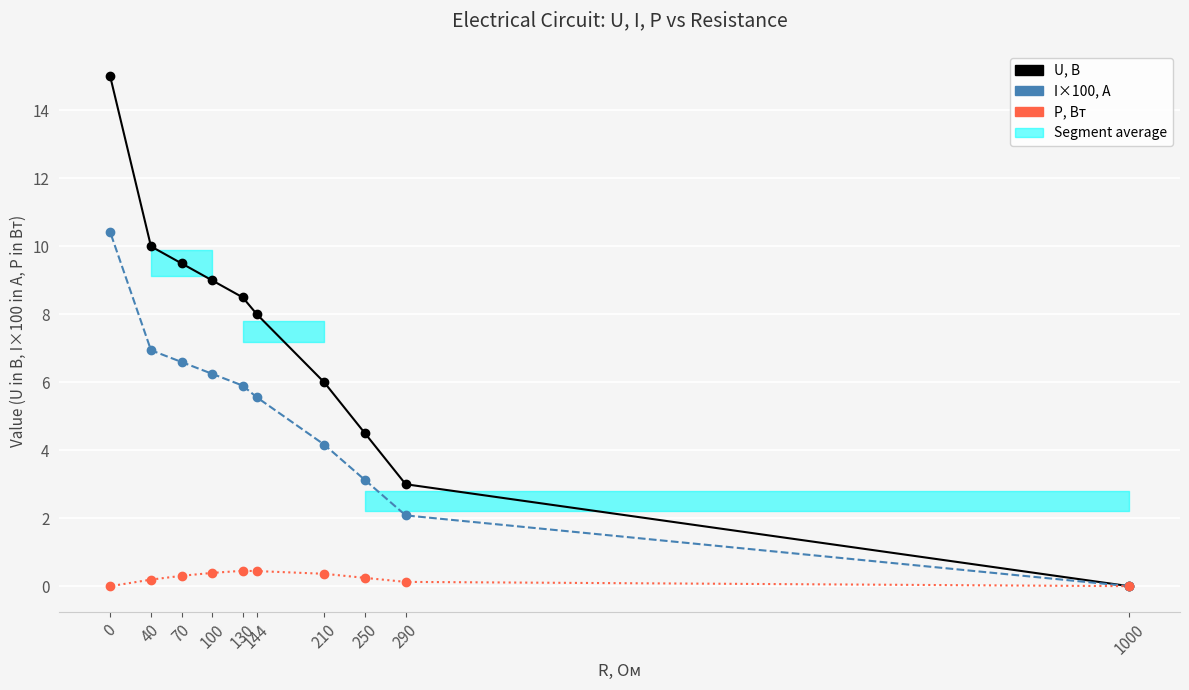

Is it true that U, В equals 6.5 at 250?

False